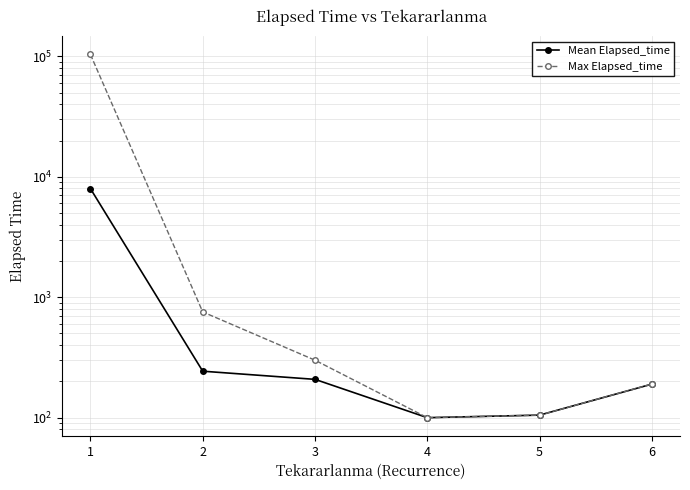

What is the average value of the Max Elapsed_time series?

17516.7